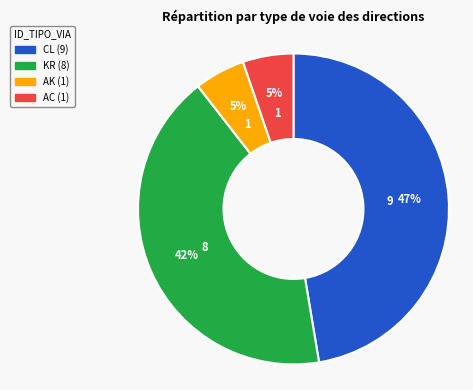

To the nearest percent, what is the difference between the largest and smallest slice percentages?

42%